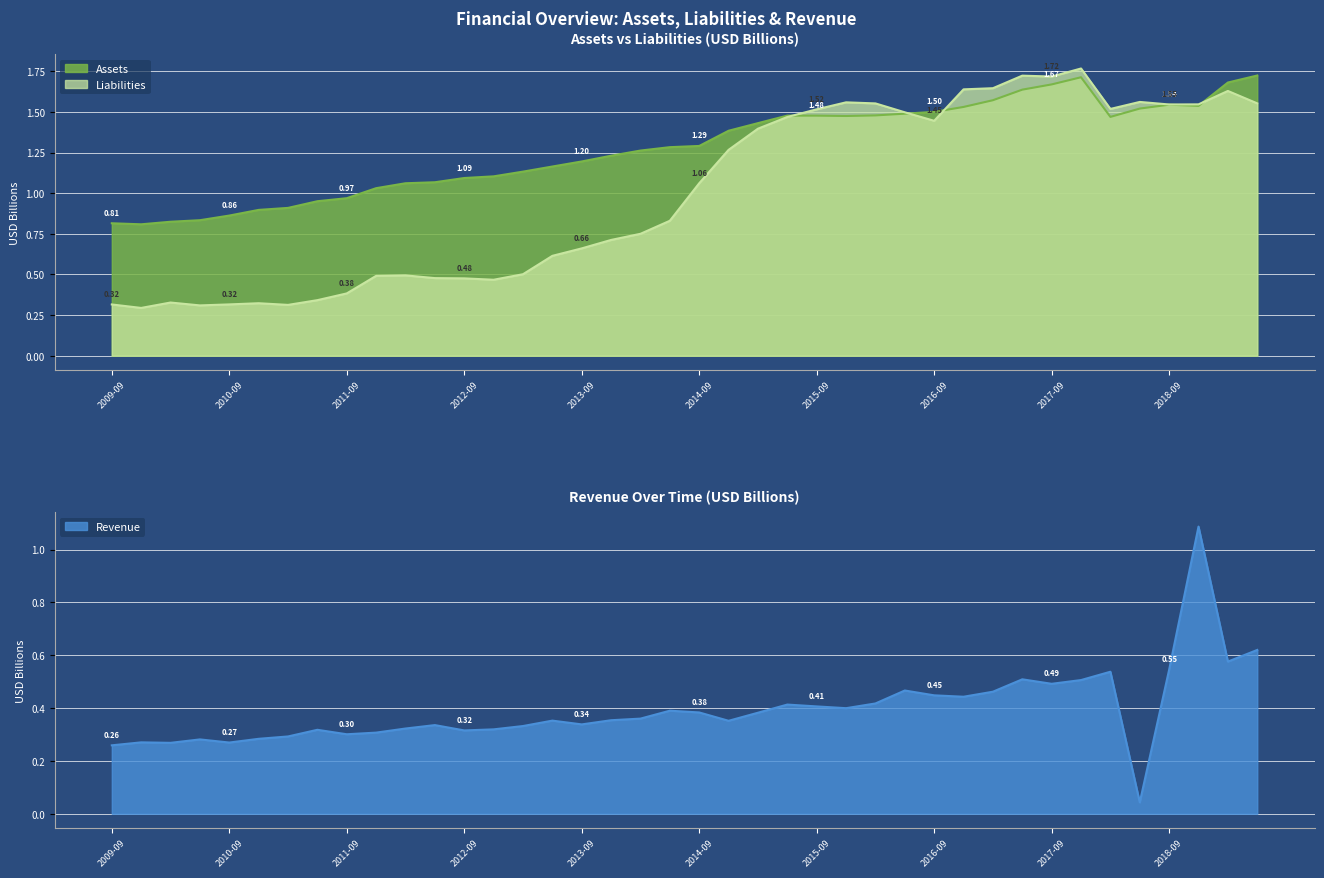

Reading left to right, transcribe all the data shown in this chart.

Assets: 0.8	0.8	0.8	0.8	0.9	0.9	0.9	1.0	1.0	1.0	1.1	1.1	1.1	1.1	1.1	1.2	1.2	1.2	1.3	1.3	1.3	1.4	1.4	1.5	1.5	1.5	1.5	1.5	1.5	1.5	1.6	1.6	1.7	1.7	1.5	1.5	1.5	1.5	1.7	1.7
Liabilities: 0.3	0.3	0.3	0.3	0.3	0.3	0.3	0.3	0.4	0.5	0.5	0.5	0.5	0.5	0.5	0.6	0.7	0.7	0.8	0.8	1.1	1.3	1.4	1.5	1.5	1.6	1.6	1.5	1.4	1.6	1.6	1.7	1.7	1.8	1.5	1.6	1.5	1.5	1.6	1.6
Revenue: 0.3	0.3	0.3	0.3	0.3	0.3	0.3	0.3	0.3	0.3	0.3	0.3	0.3	0.3	0.3	0.4	0.3	0.4	0.4	0.4	0.4	0.4	0.4	0.4	0.4	0.4	0.4	0.5	0.4	0.4	0.5	0.5	0.5	0.5	0.5	0.0	0.5	1.1	0.6	0.6